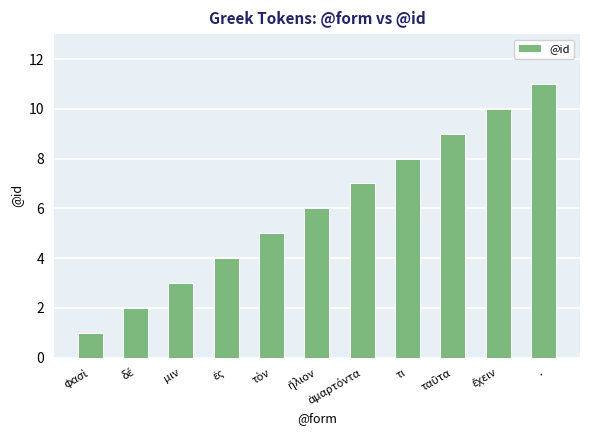

The value at . is 11. True or false?

True